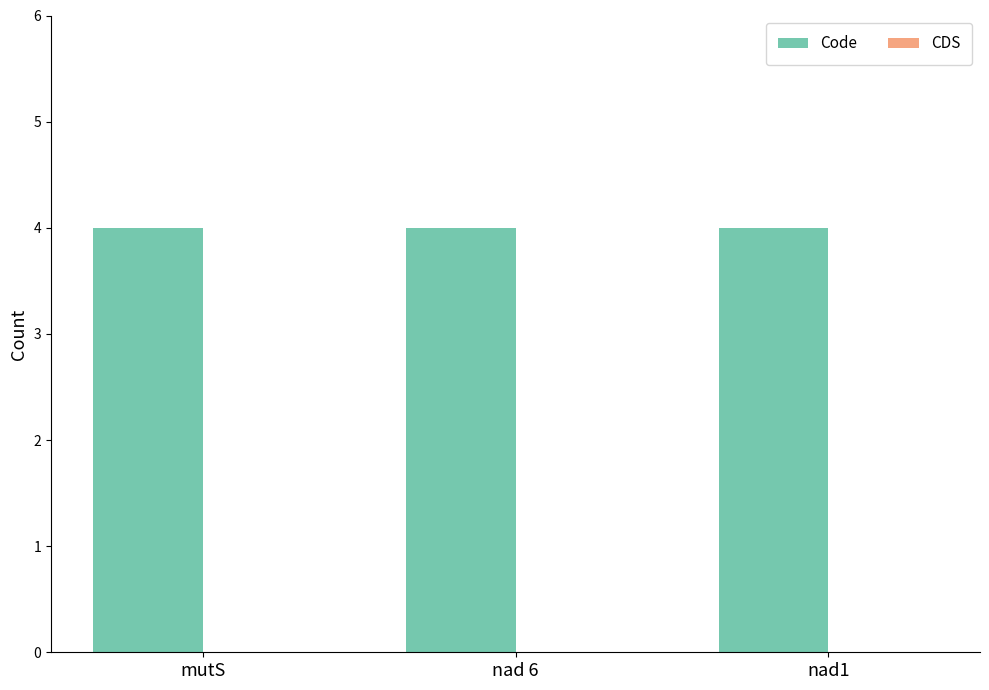

Between mutS and nad1, which is larger?

mutS